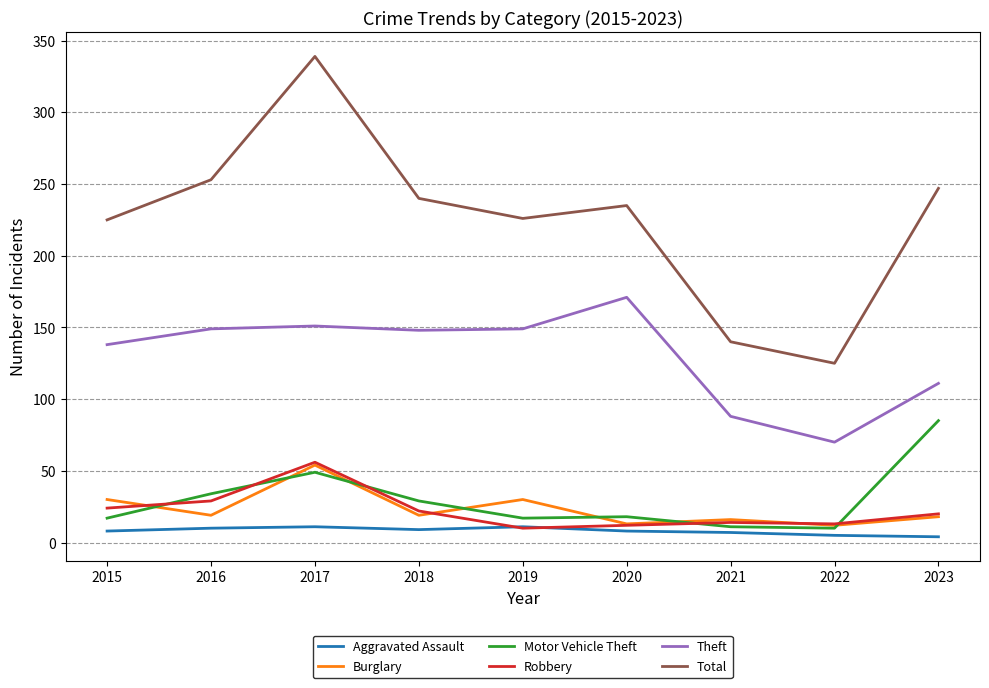

What is the minimum value for Motor Vehicle Theft?

10